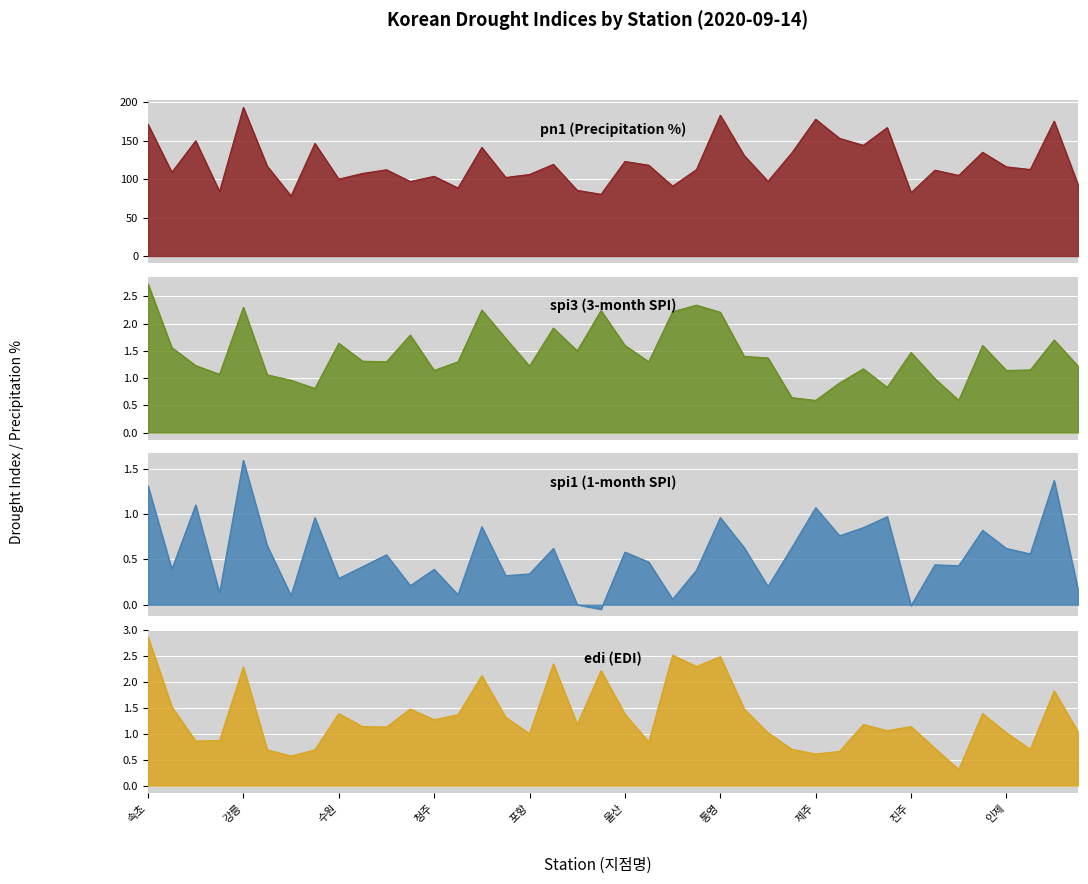

True or false: pn1 and spi3 cross at least once.

False